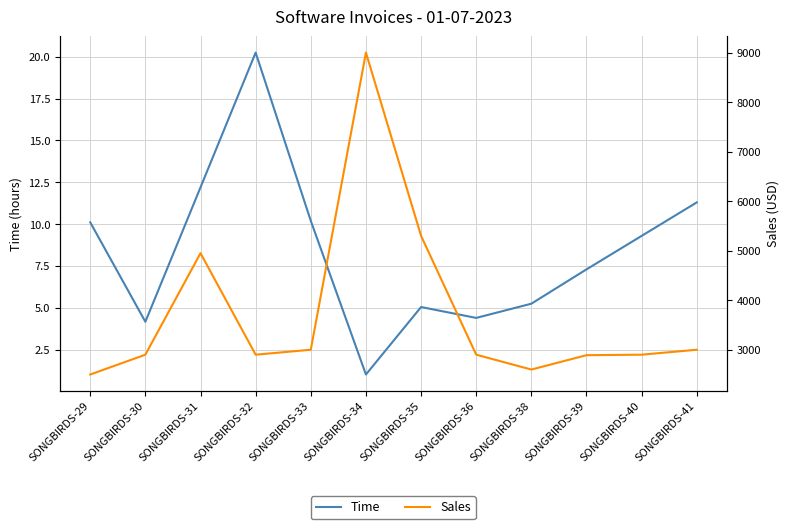

What is the smallest value displayed?

1.0